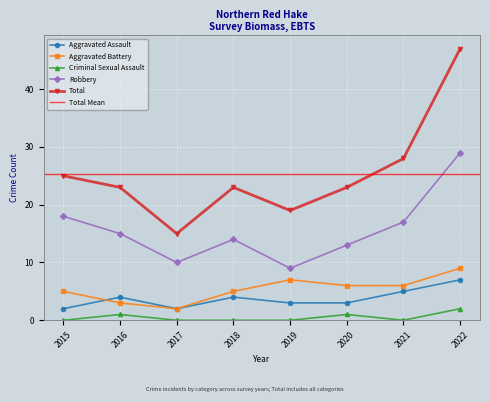

How many Criminal Sexual Assault values are between 0 and 1?

7